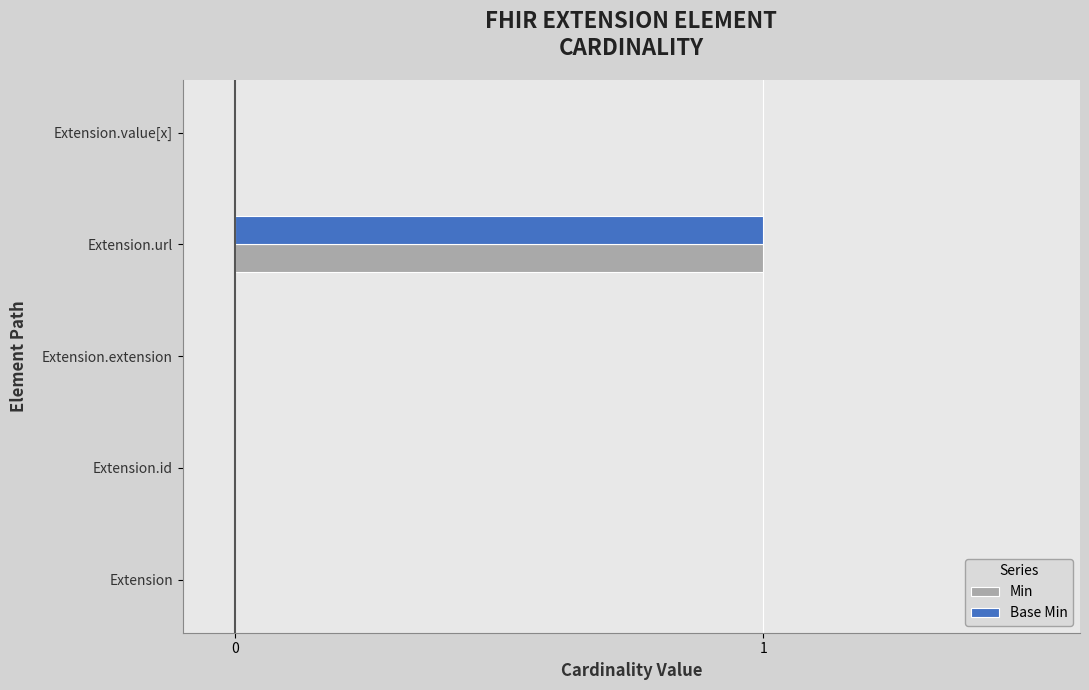

At which category is the sum across all series the highest?

Extension.url